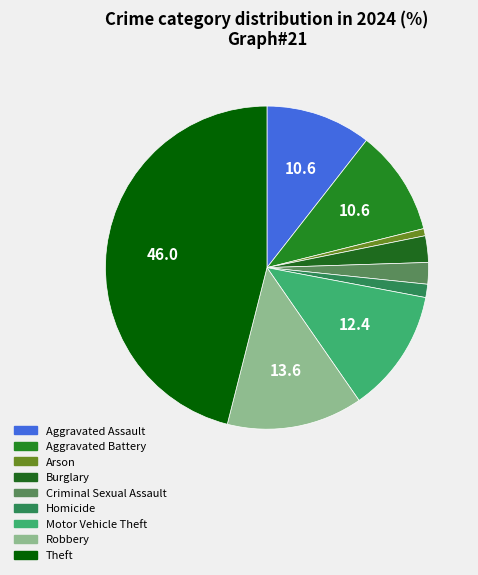

To the nearest percent, what is the average slice percentage?

11%